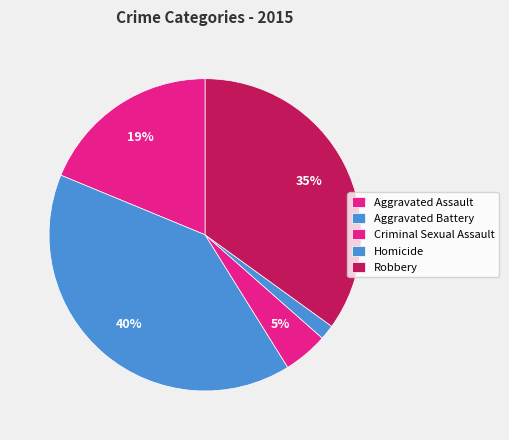

To the nearest percent, what percentage of the pie is Aggravated Battery?

40%